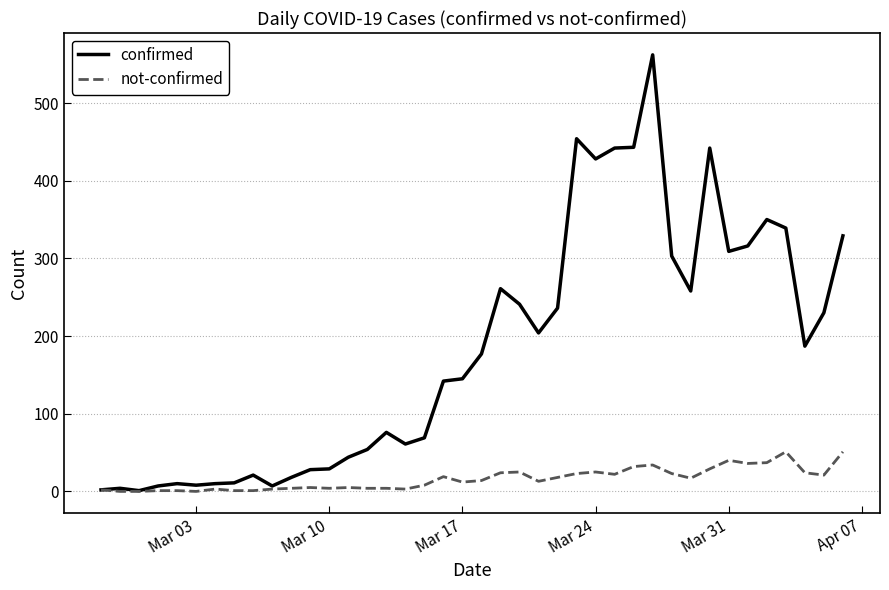

What is the sum of all confirmed values?

7258